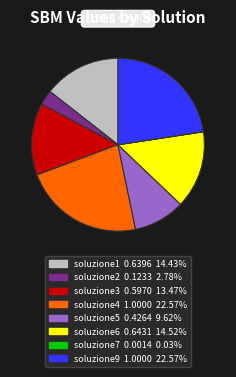

True or false: soluzione6 accounts for 25% of the total.

False